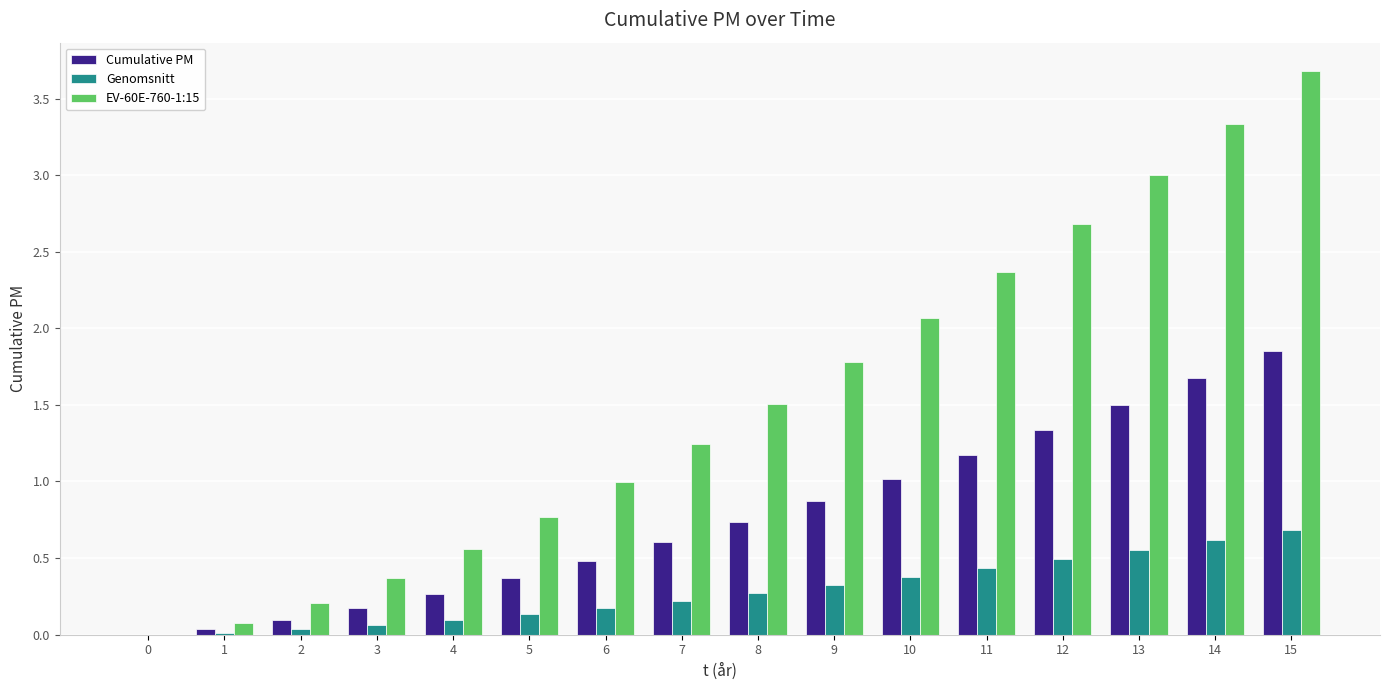

What is the sum of all Genomsnitt values?

4.5